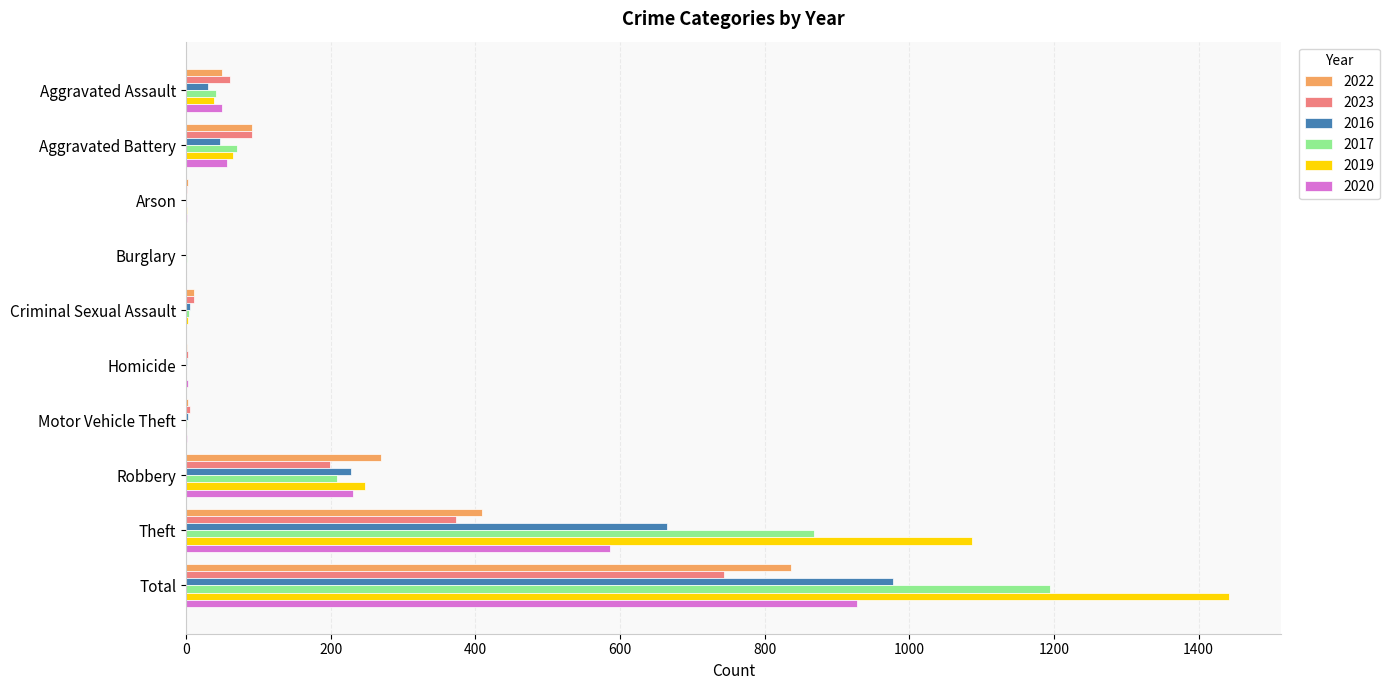

What is the sum of all 2017 values?

2390